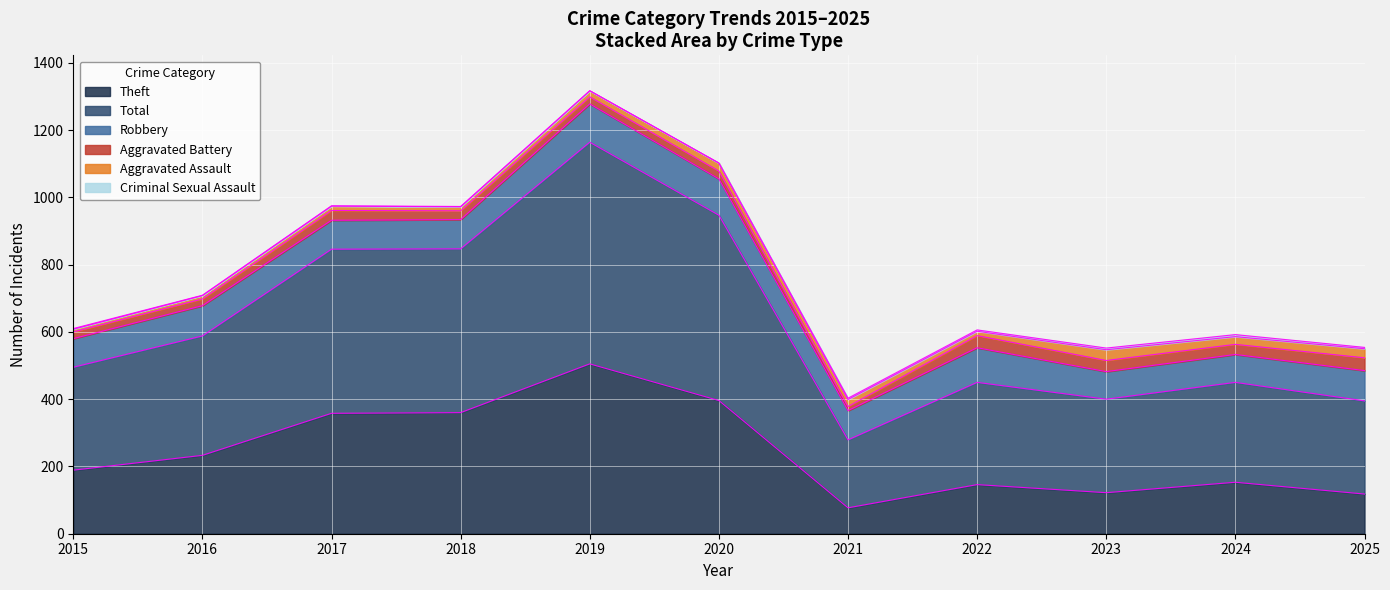

Count the number of categories in the chart.

11